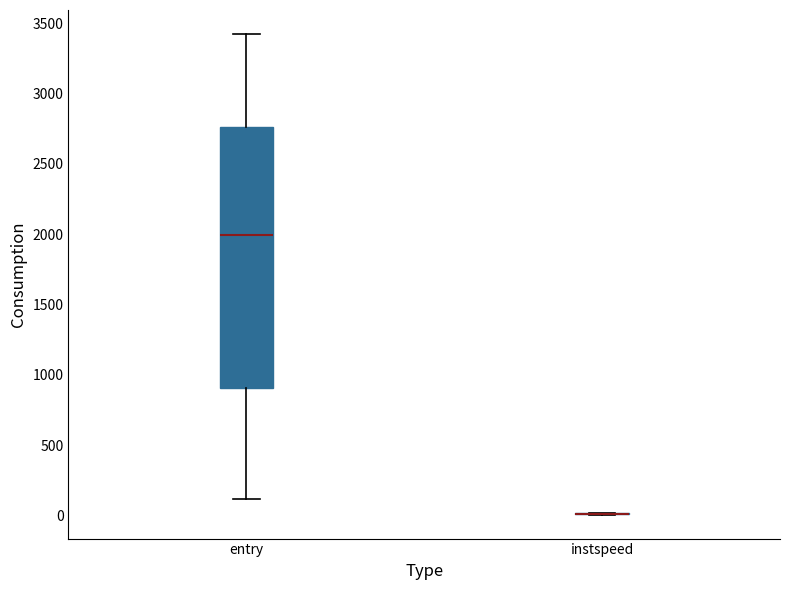

Reading left to right, read every box against the y-axis: the position of its median line, the range the box covers, and the ends of its whiskers. The values are not printed on the chart, so give them approximately, as read against the axis.

entry: median 2000, box 900 to 2750, whiskers 100 to 3400
instspeed: box collapsed to a line at 0, whiskers 0 to 0